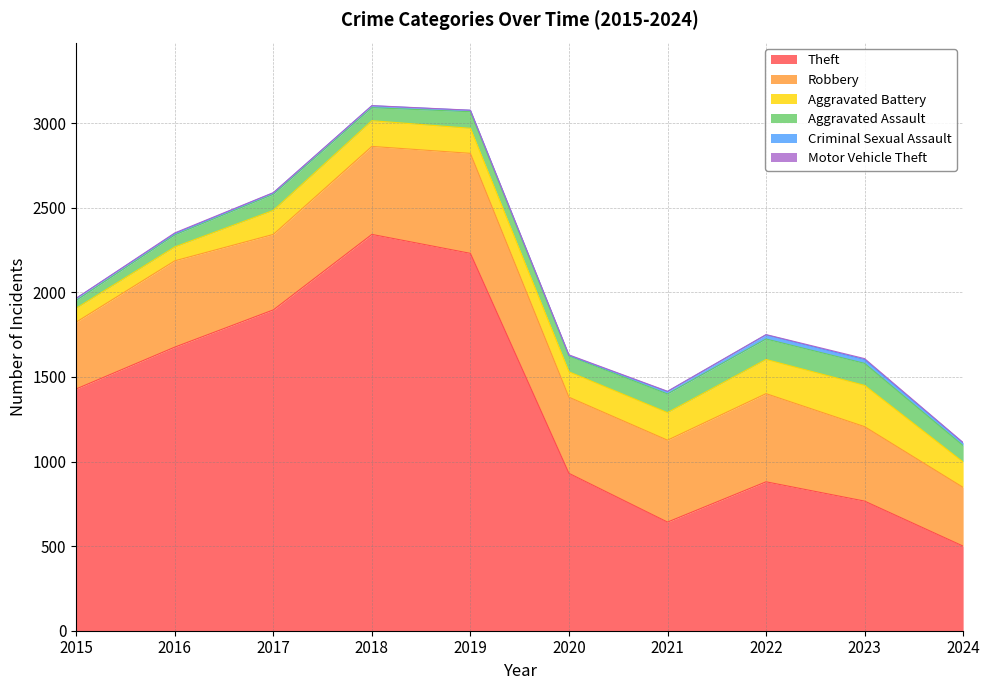

How many lines are shown in the chart?

6